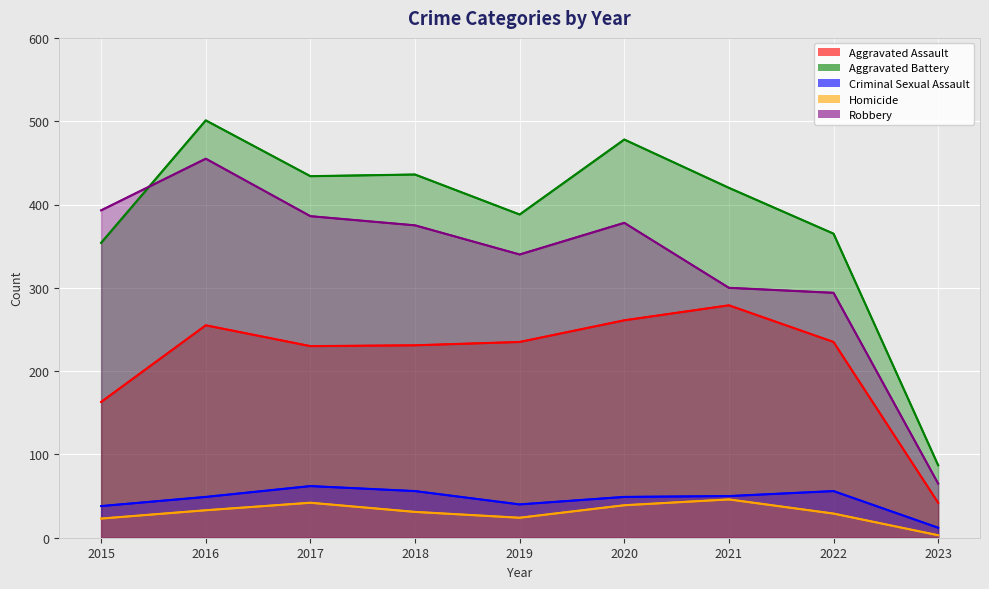

The value of Robbery at 2018 is 579. True or false?

False